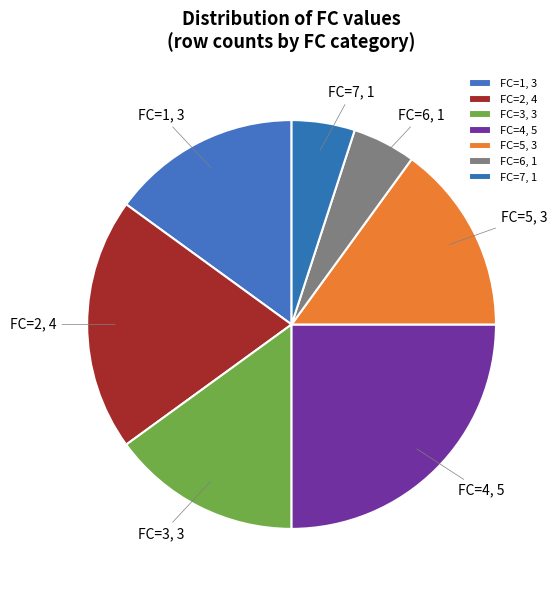

Combined, do FC=5, 3 and FC=6, 1 account for over 50%?

No